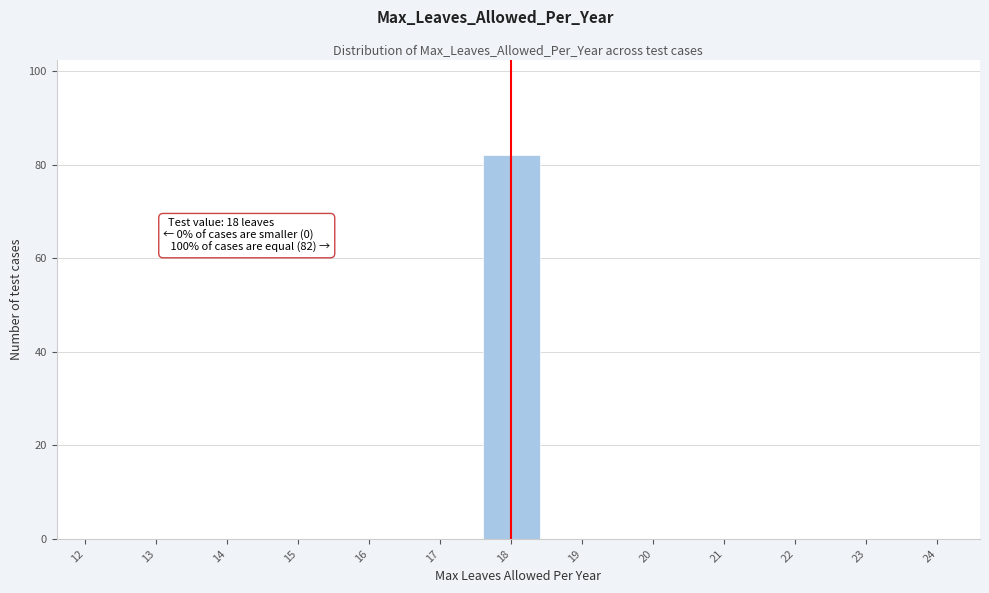

Reading left to right, what are all the values shown in this chart?

12=0	13=0	14=0	15=0	16=0	17=0	18=82	19=0	20=0	21=0	22=0	23=0	24=0